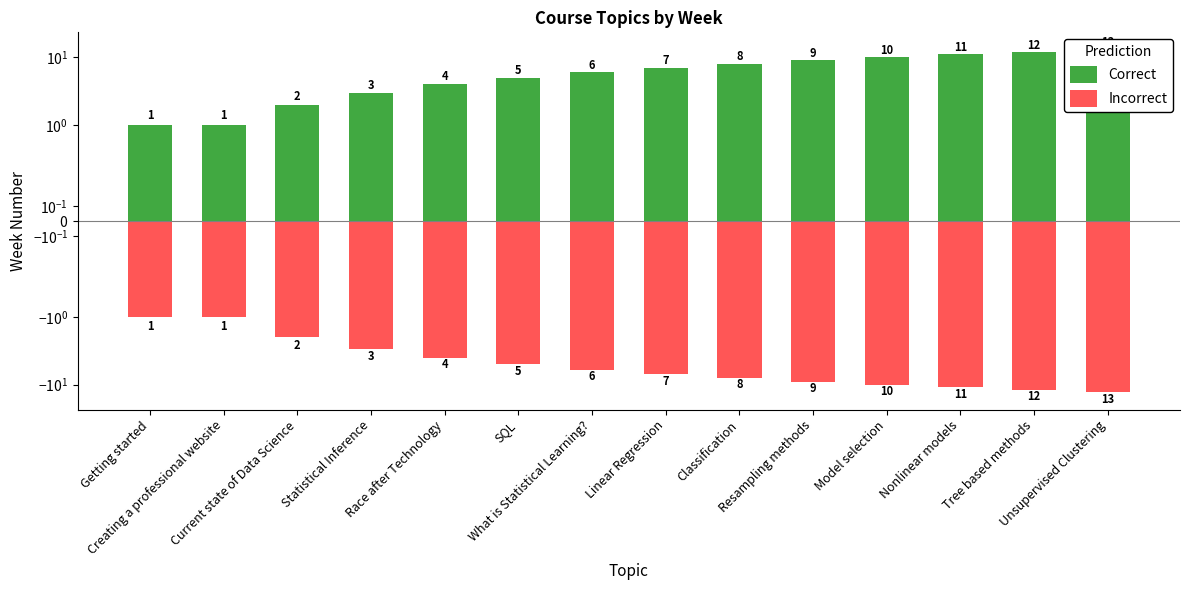

What is the sum of all Week (positive) values?

92